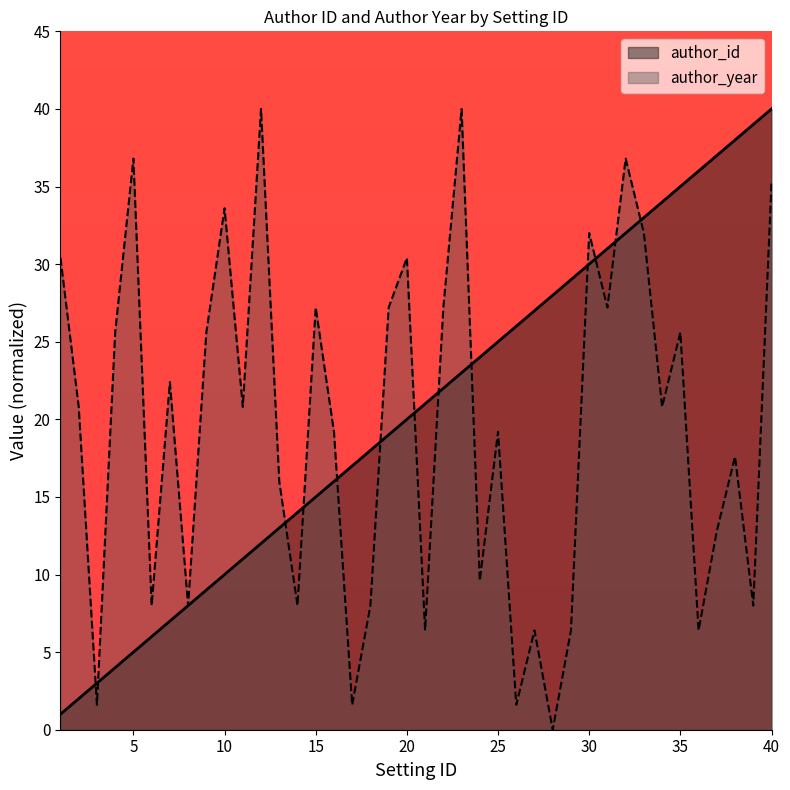

At which category does the chart reach its minimum across all series?

28